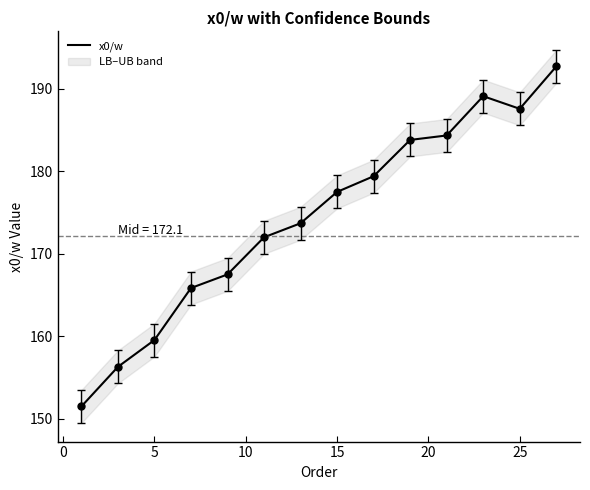

How many series are shown in this chart?

1